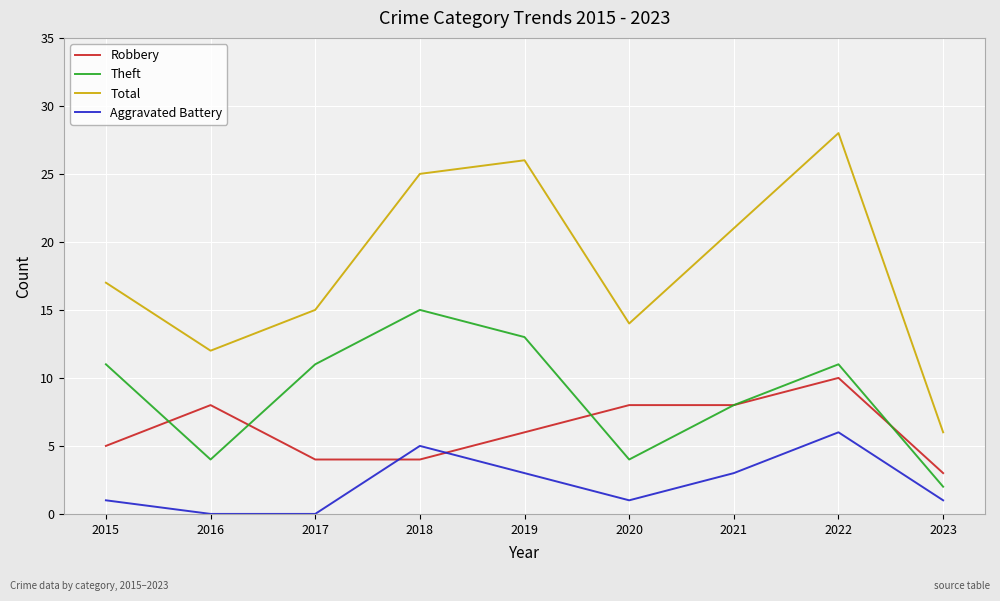

Where is Robbery nearest to the value 6?

2019